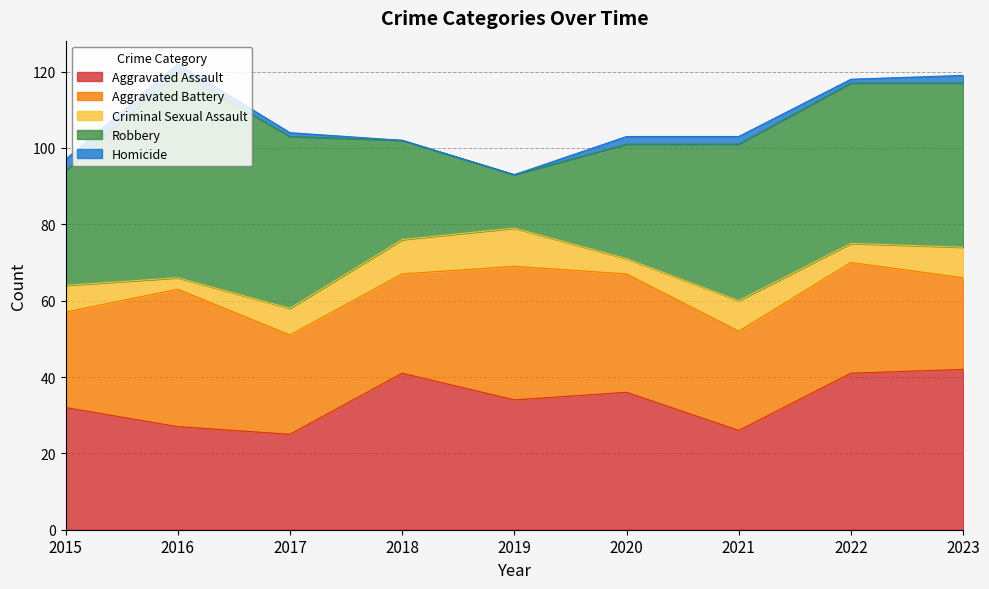

What is the lowest value of the Aggravated Battery series?

24